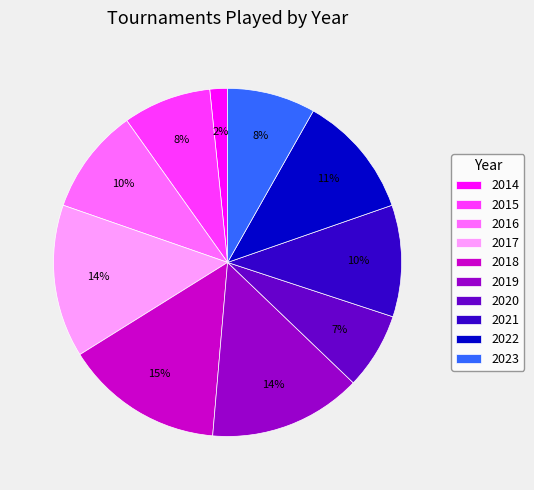

Is it true that 2019 is 14% of the pie?

True